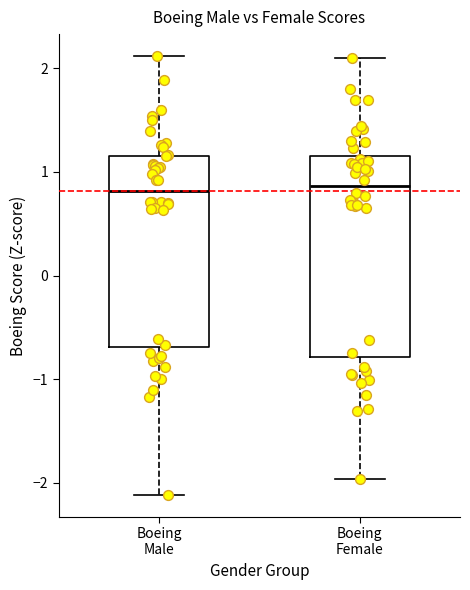

Where does the median line of the box for Boeing Male sit on the y-axis? The values are not printed on the chart, so give them approximately, as read against the axis.

0.8